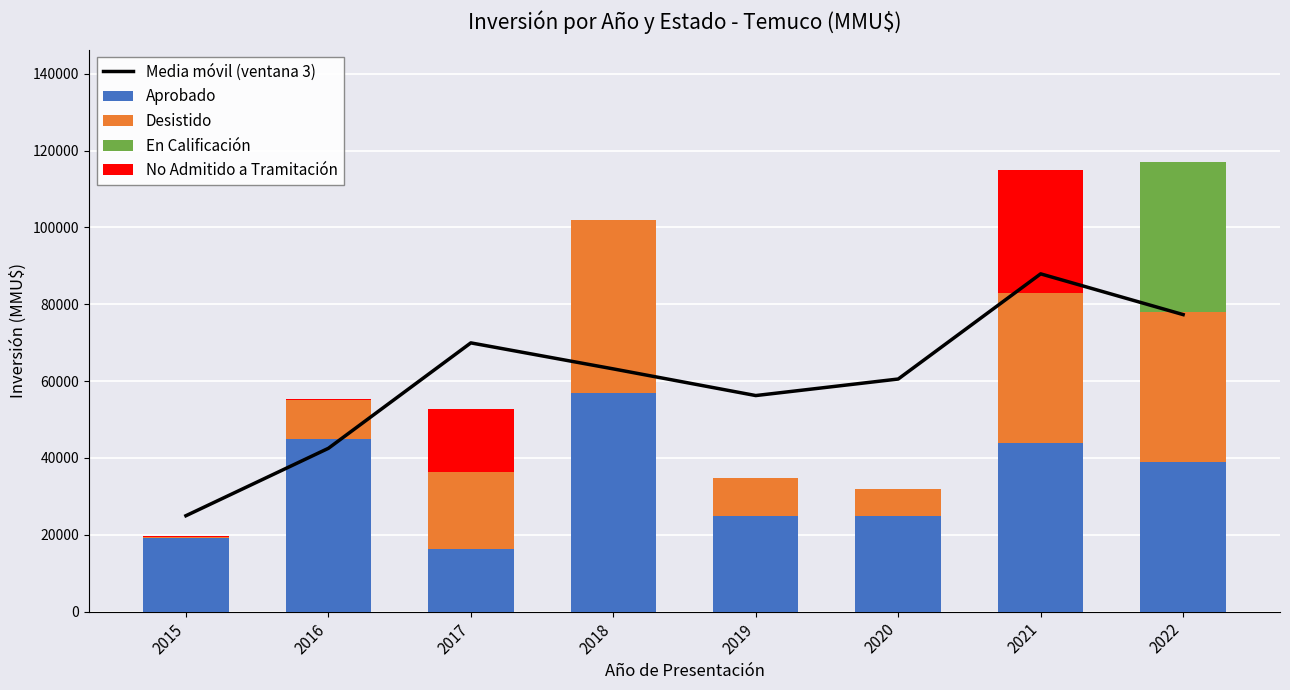

What is the difference between the highest and lowest values at 2016?

45000.0